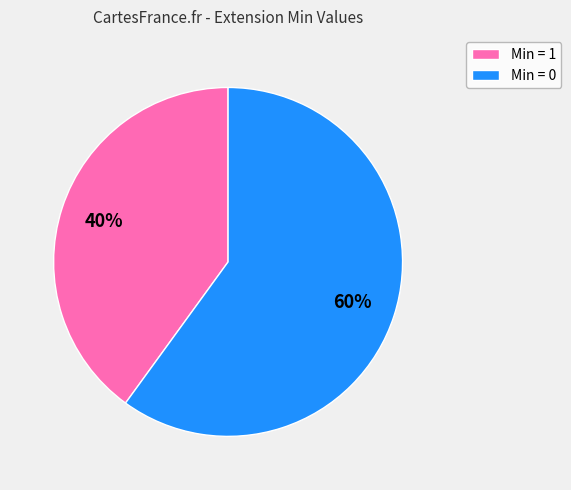

To the nearest percent, what is the average slice percentage?

50%